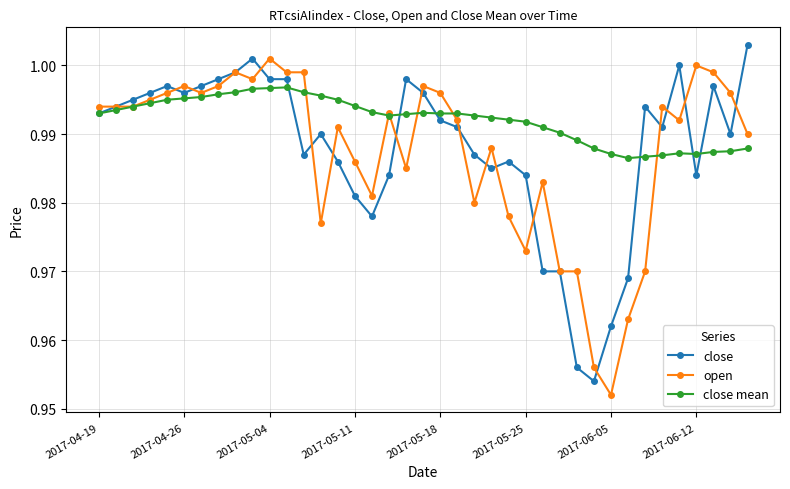

Which series has the largest total across all categories?

close mean